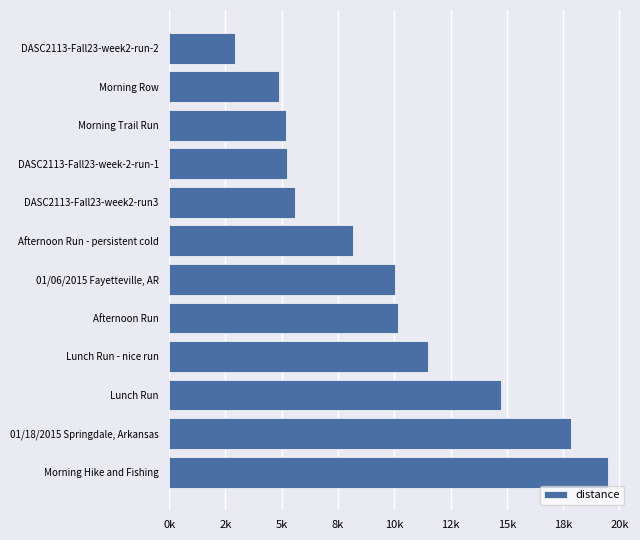

Are the bars horizontal?

Yes